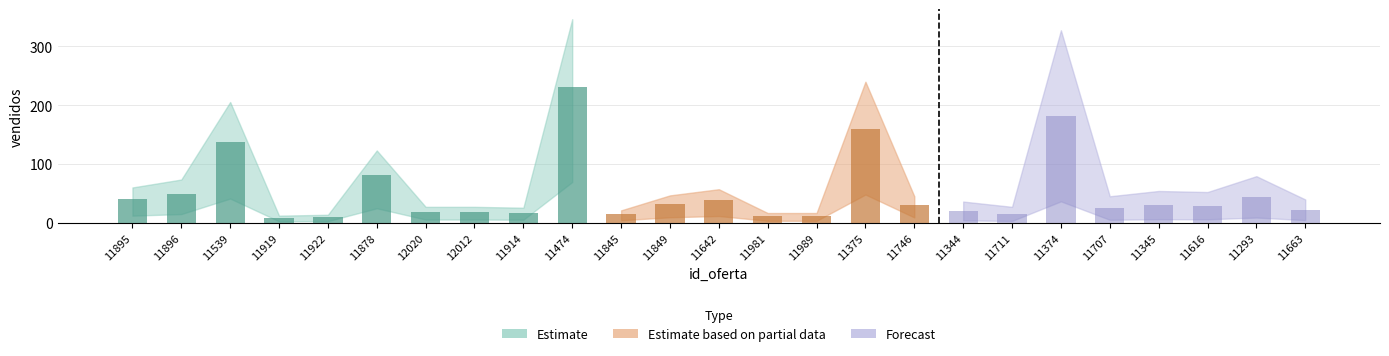

Where does the data first go above 29?

11895